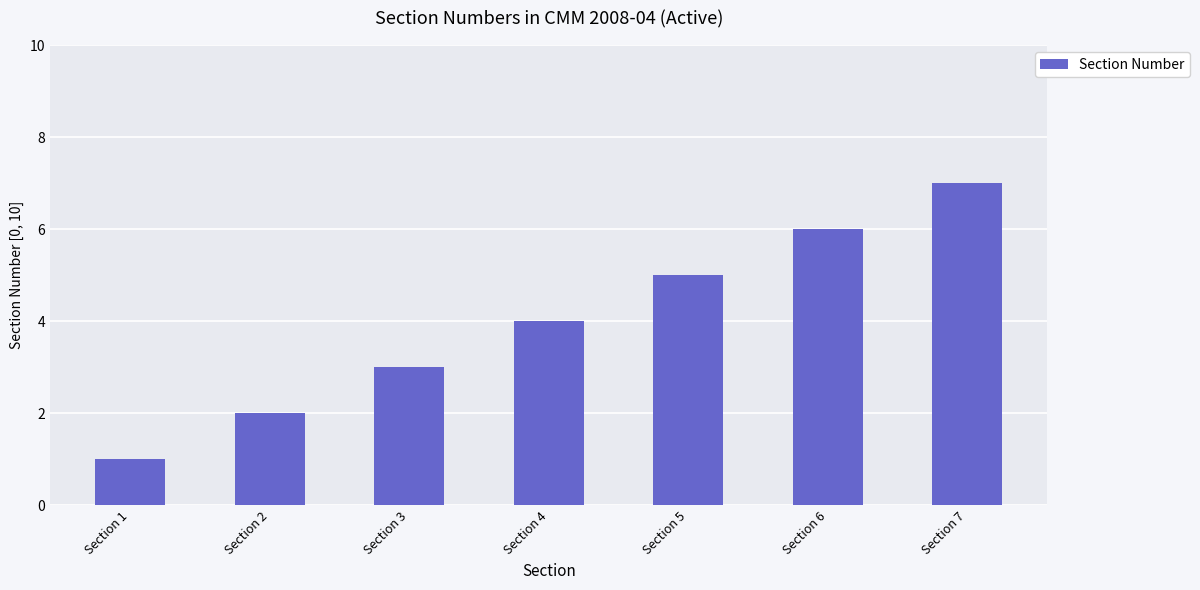

What is the sum of all values?

28